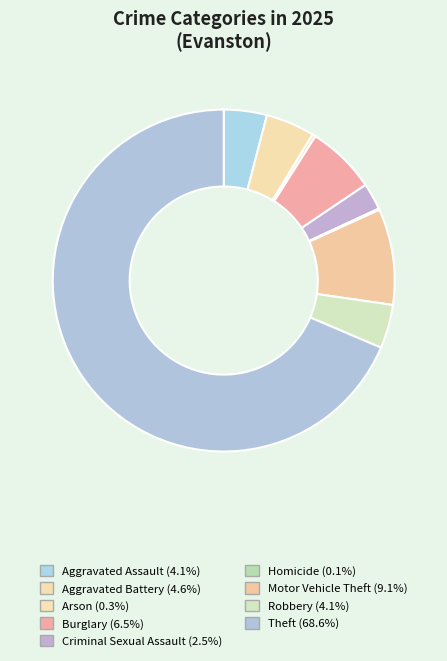

What is the total percentage of Criminal Sexual Assault and Arson?

2.8%